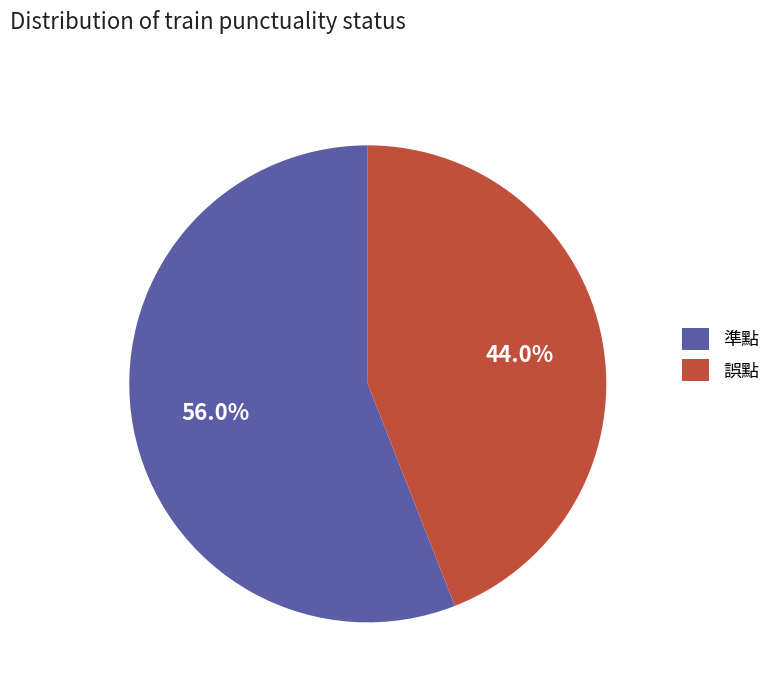

What portion of the pie excludes 準點?

44.0%